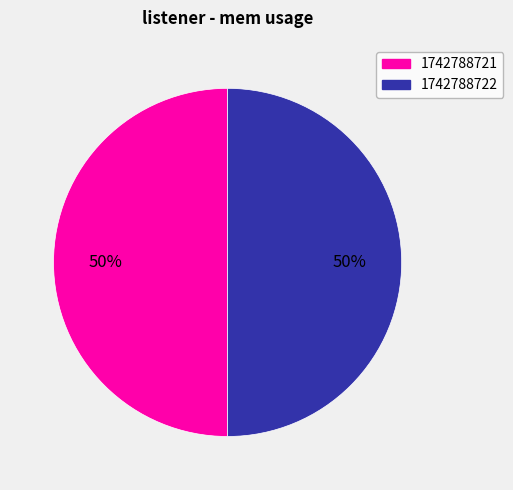

Do 1742788721 and 1742788722 together represent more than half of the pie?

Yes